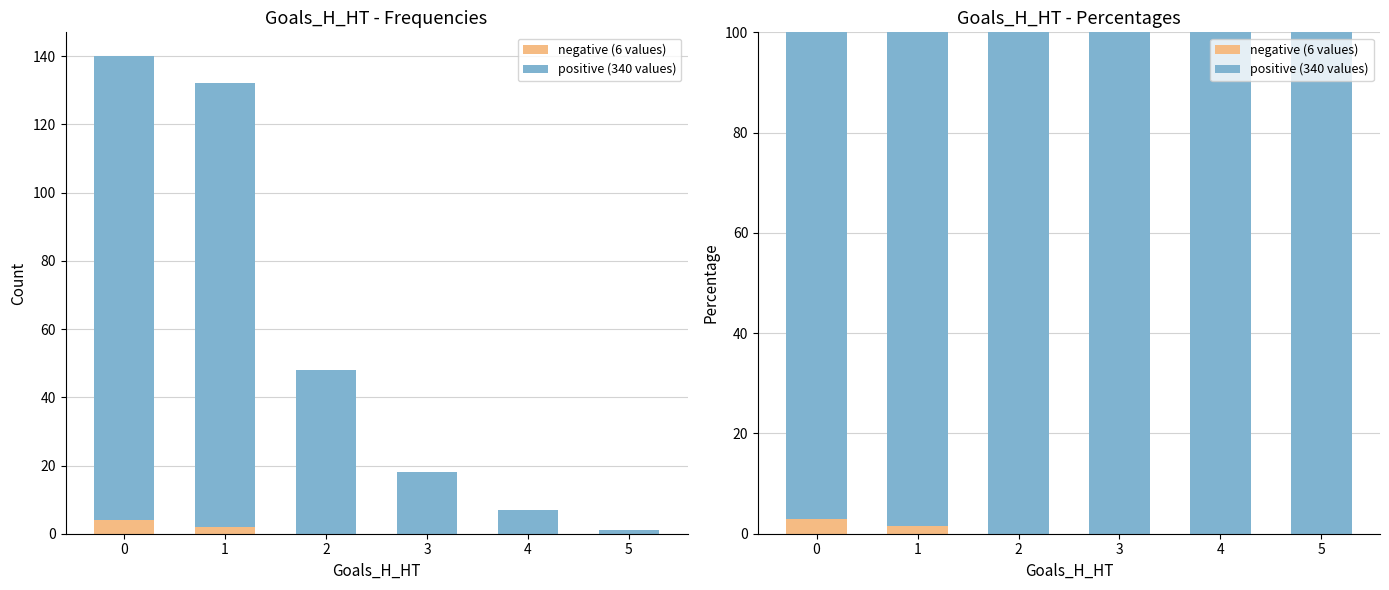

Which series changed the most between 1 and 4?

positive (340 values)